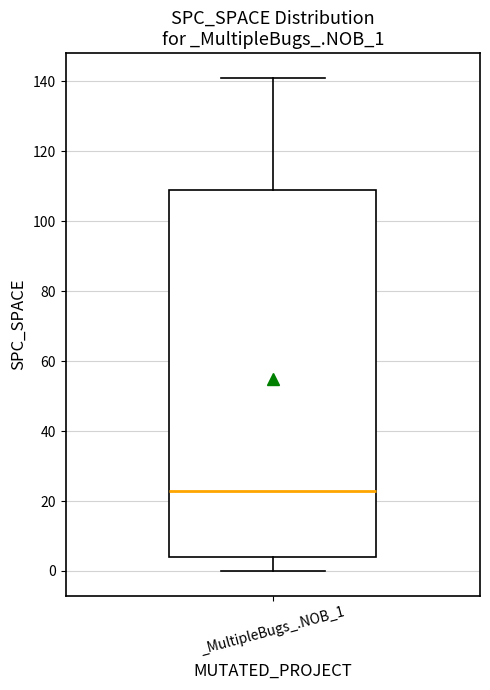

Where does the lower whisker of the box for _MultipleBugs_.NOB_1 end on the y-axis? The values are not printed on the chart, so give them approximately, as read against the axis.

0